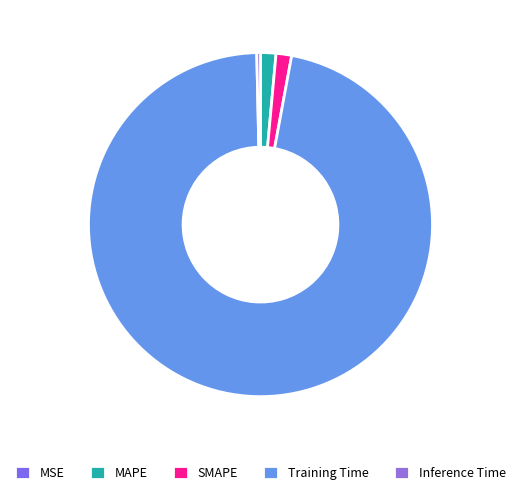

The Training Time slice represents 87% of the pie. True or false?

False